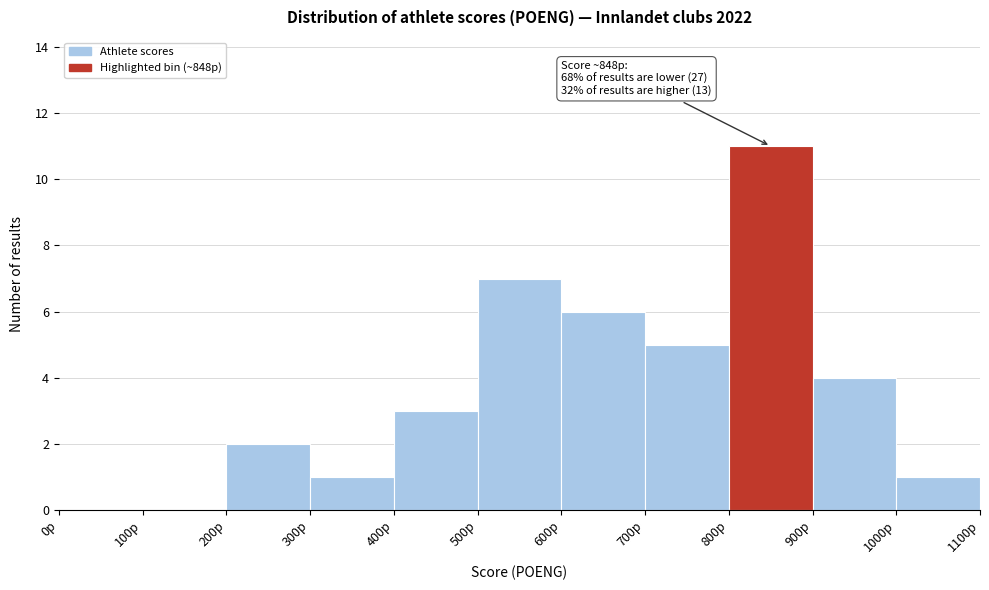

Which range on the x-axis has the tallest bar?

800 to 900